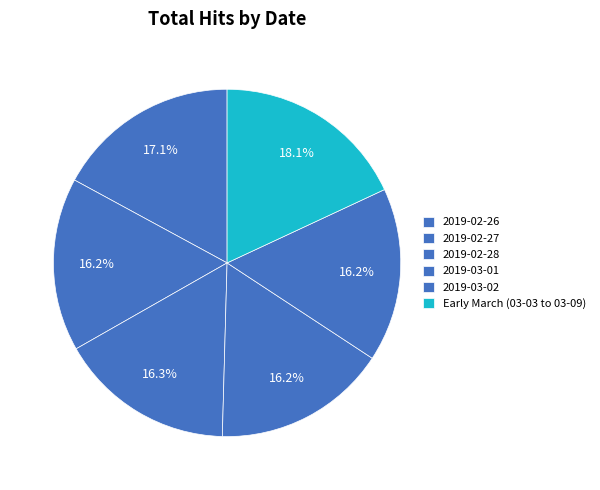

Count the number of slices in the pie.

6